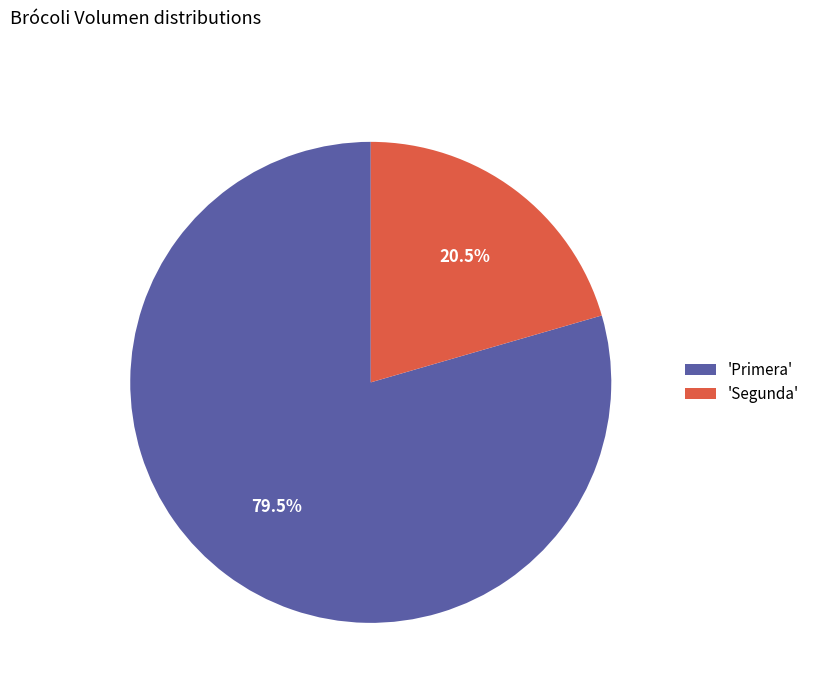

Count the number of slices in the pie.

2